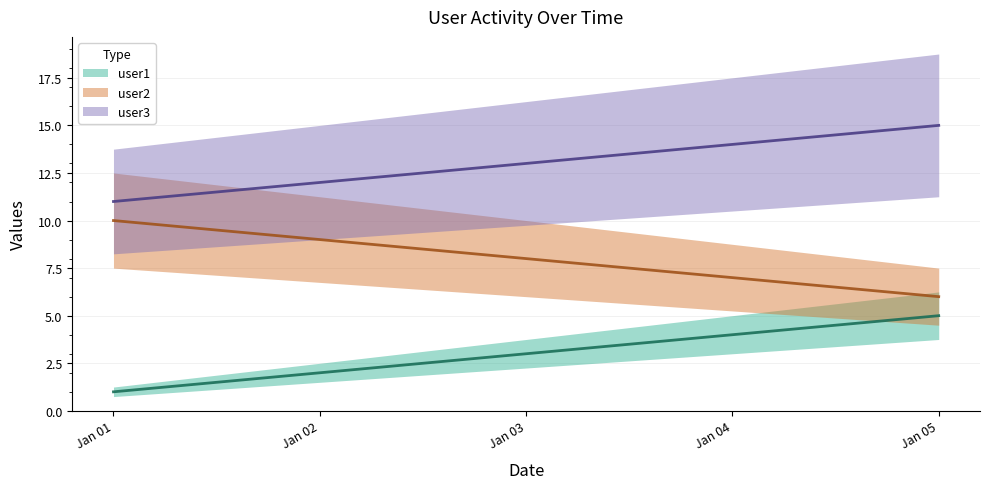

List the labels in order of user2 value, largest first.

Jan 01, Jan 02, Jan 03, Jan 04, Jan 05